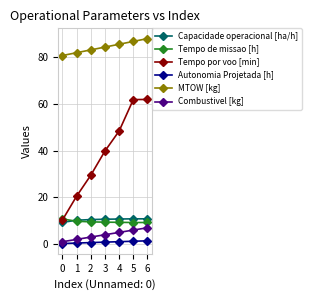

True or false: Tempo por voo [min] has more than 1 interior local peaks.

False